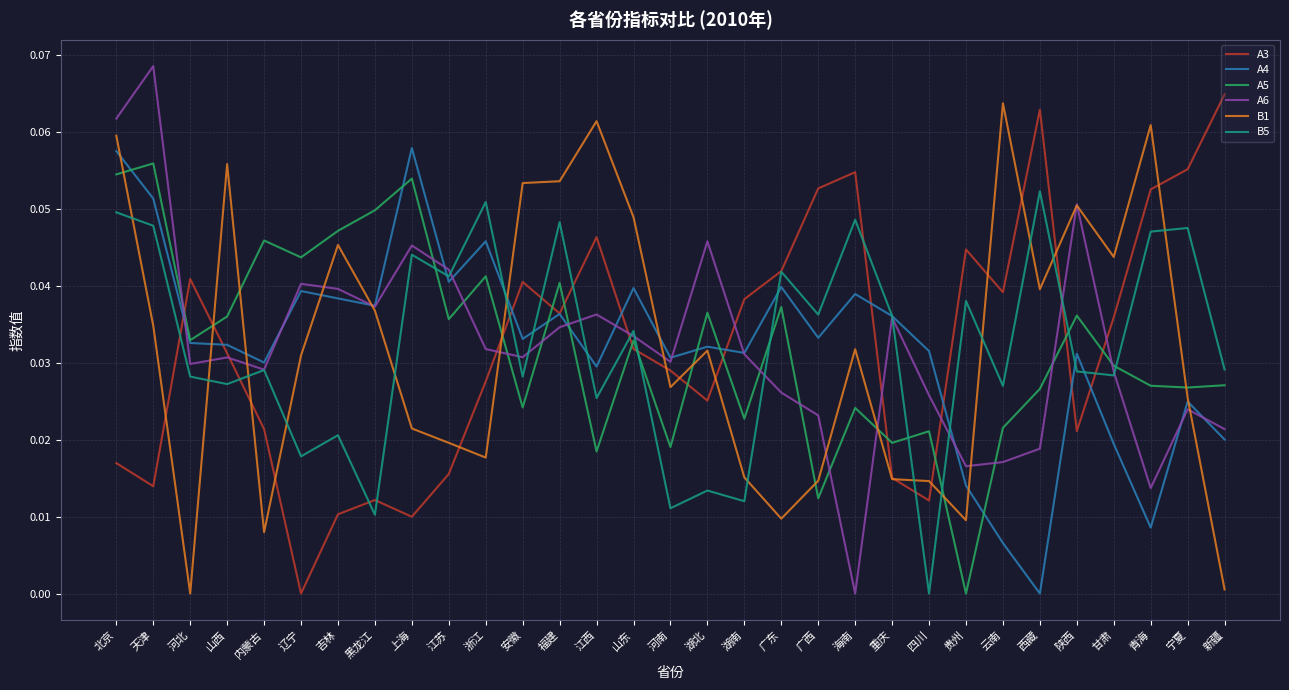

Where do A3 and A5 first cross each other?

天津 and 河北